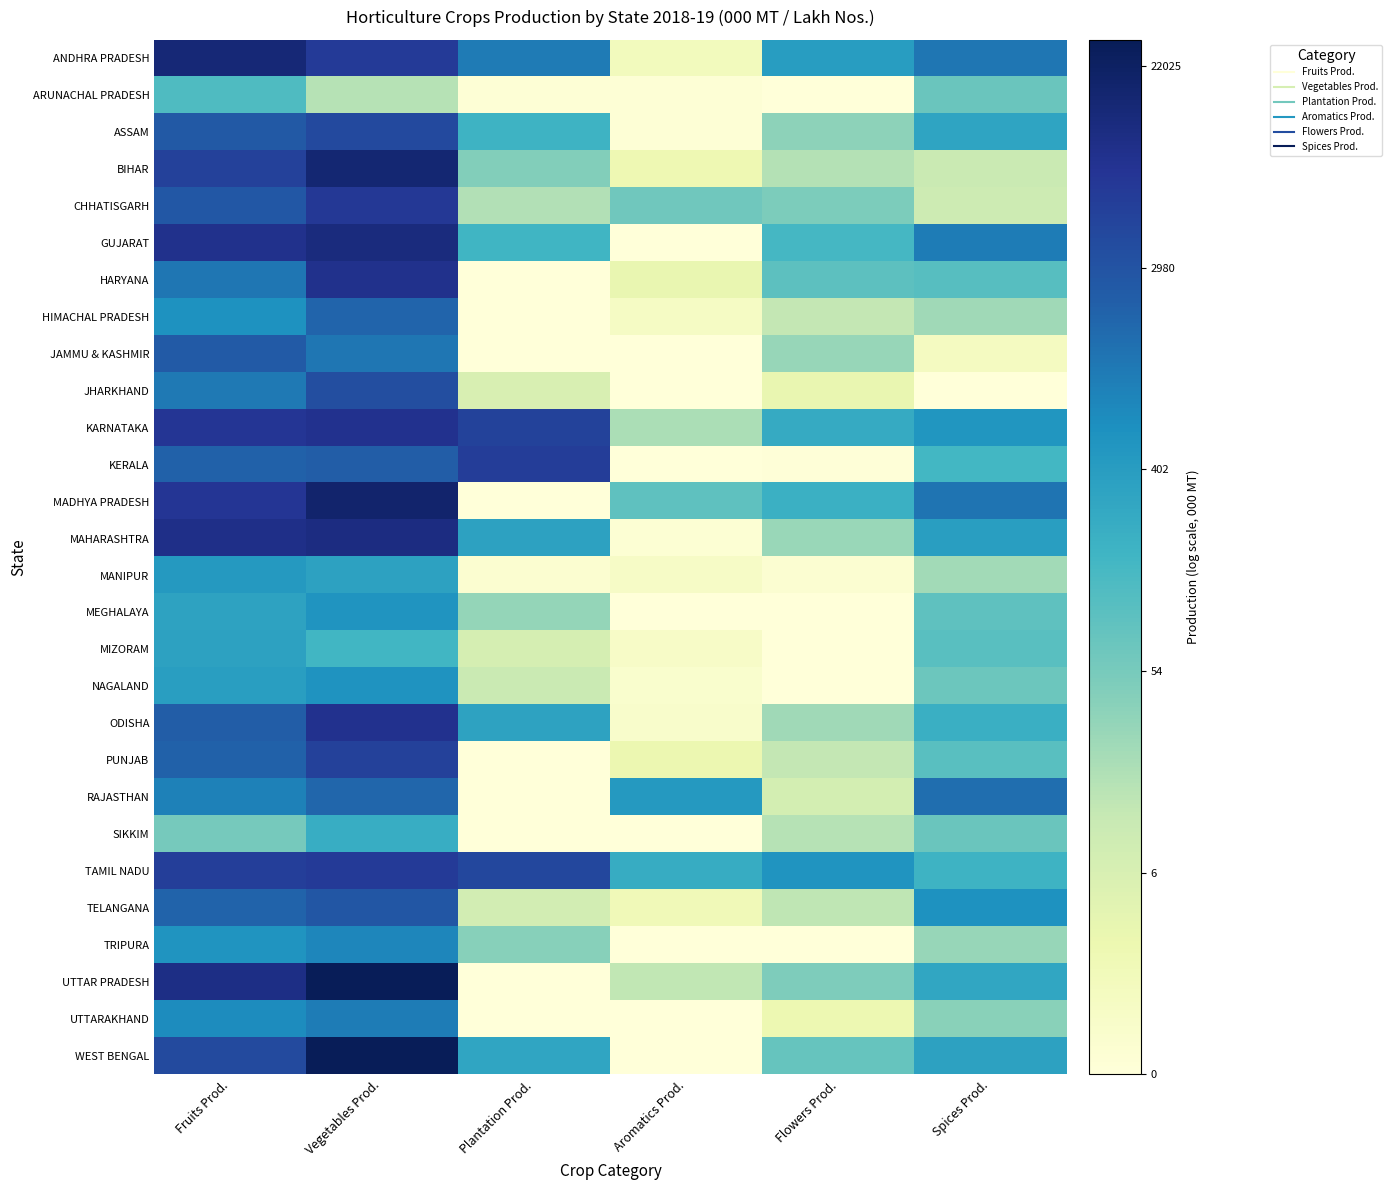

Which category has the highest value across all series?

Vegetables Prod.